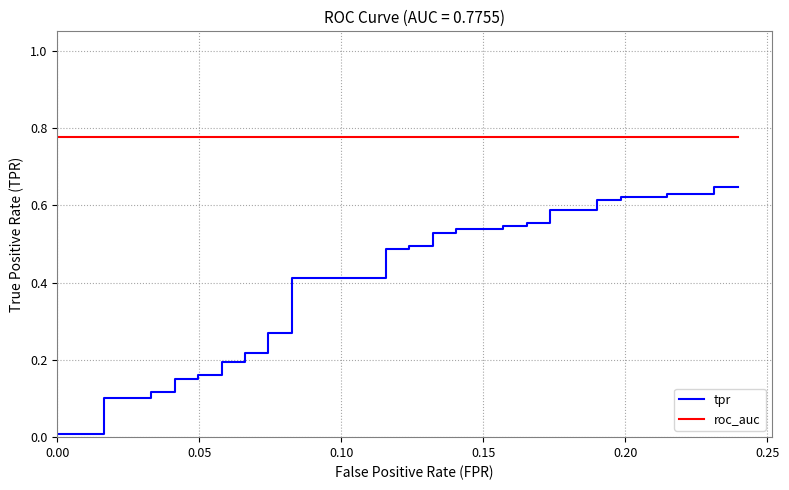

List the series in order of their peak value, lowest first.

tpr, roc_auc